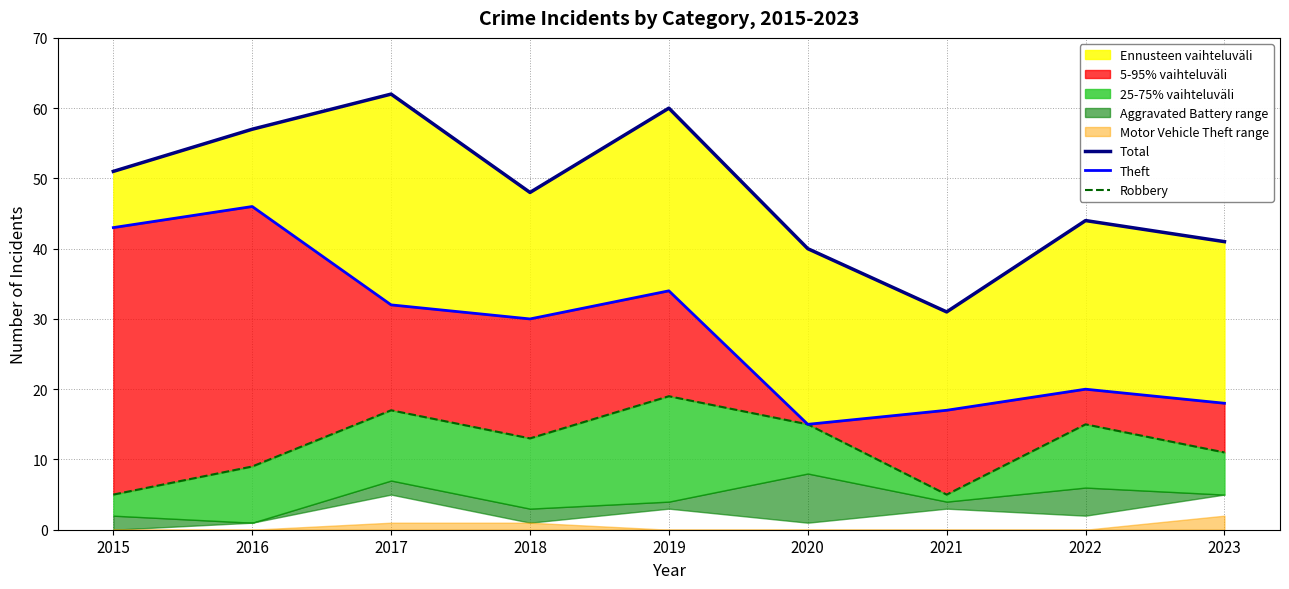

Reading left to right, extract all data points from this chart.

Total: 2015=51	2016=57	2017=62	2018=48	2019=60	2020=40	2021=31	2022=44	2023=41
Theft: 2015=43	2016=46	2017=32	2018=30	2019=34	2020=15	2021=17	2022=20	2023=18
Robbery: 2015=5	2016=9	2017=17	2018=13	2019=19	2020=15	2021=5	2022=15	2023=11